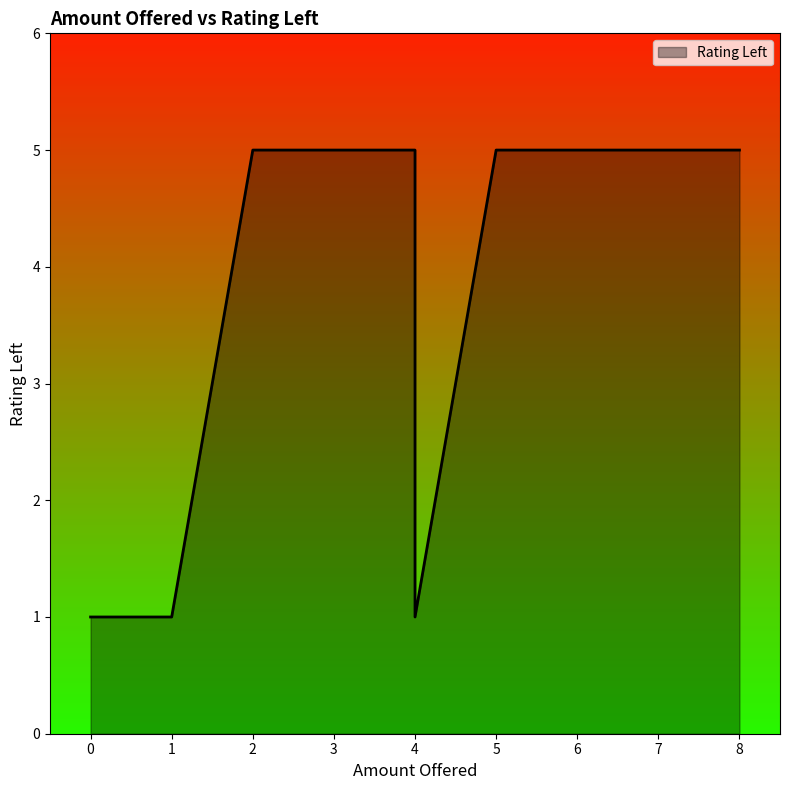

List the labels in order of value, largest first.

2, 4, 8, 7, 2, 3, 5, 1, 4, 0